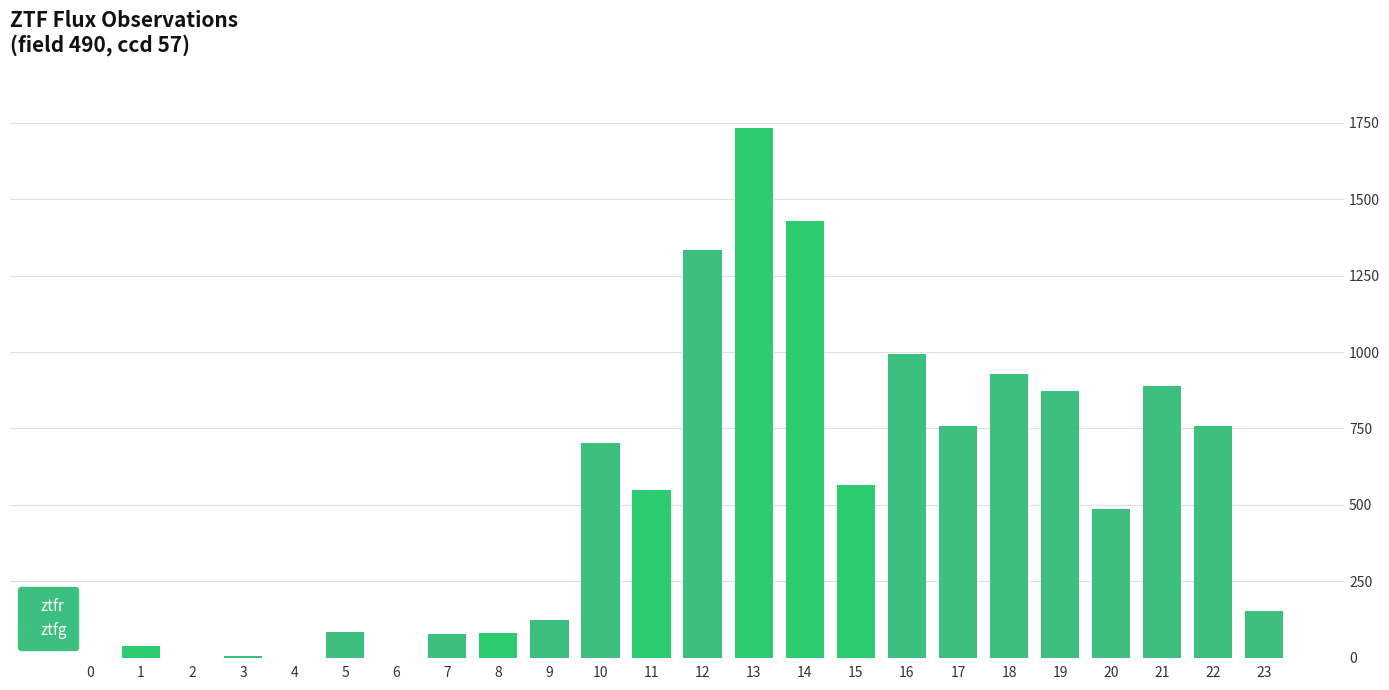

What is the sum of all values?

12553.9